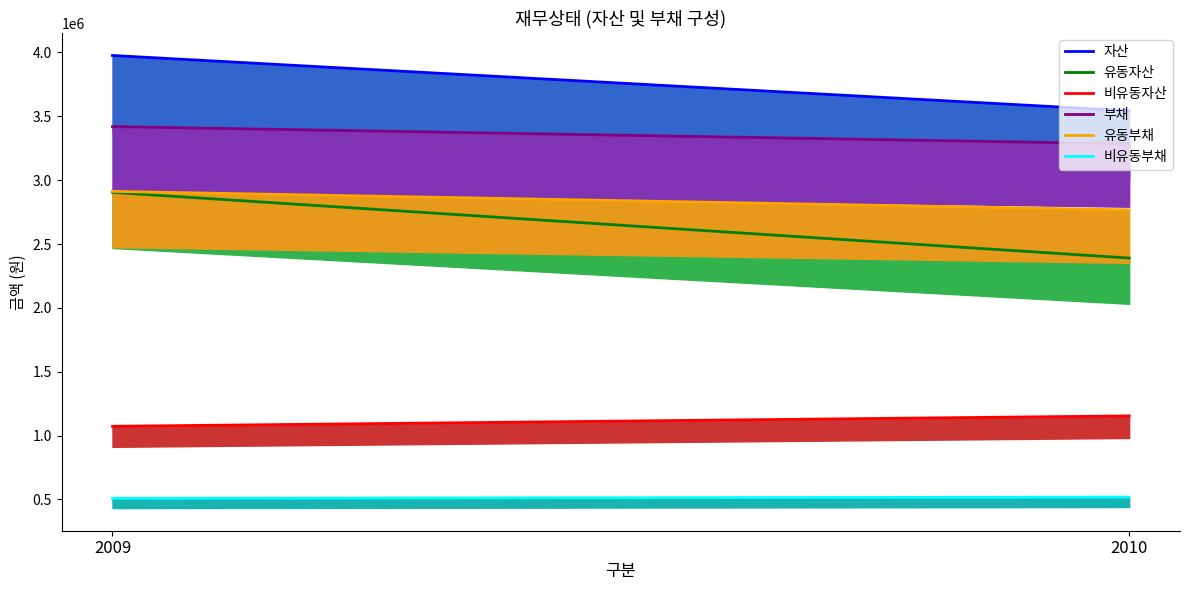

At 2010, list the series in order from smallest to largest.

비유동부채, 비유동자산, 유동자산, 유동부채, 부채, 자산